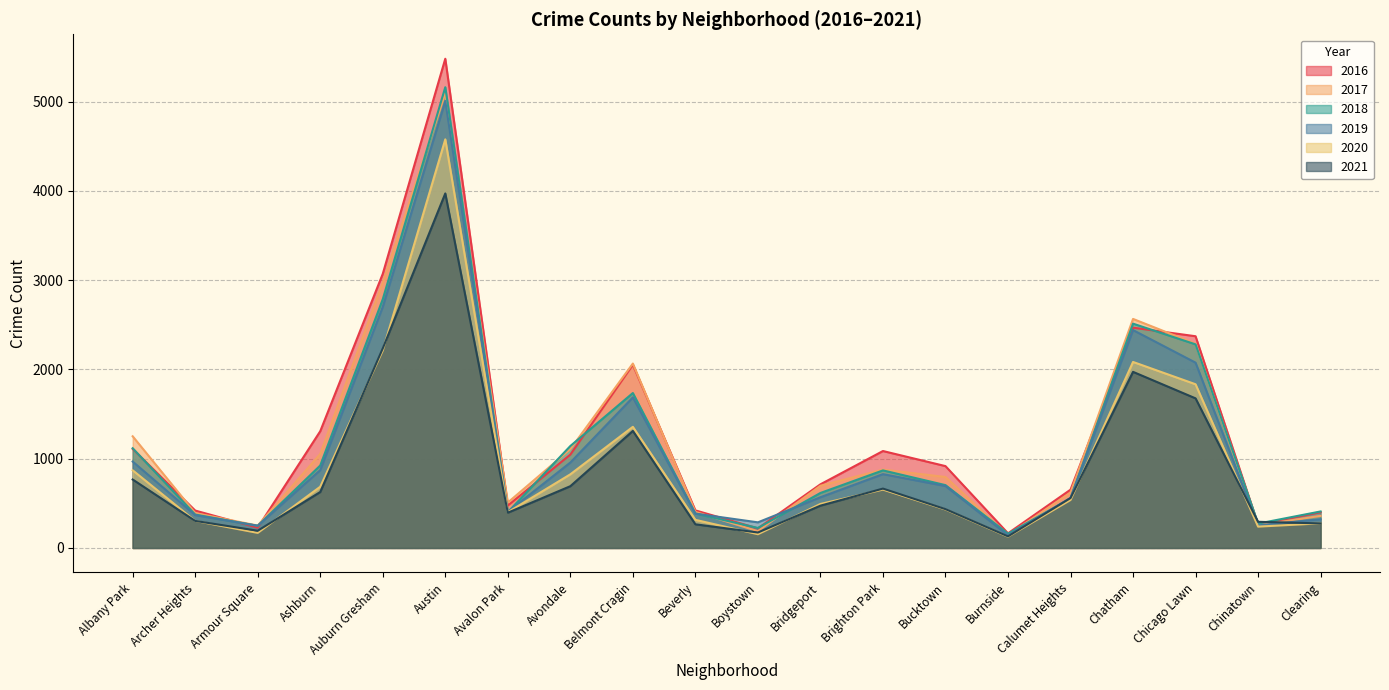

What is the difference between the maximum and minimum values in the 2018 series?

5002